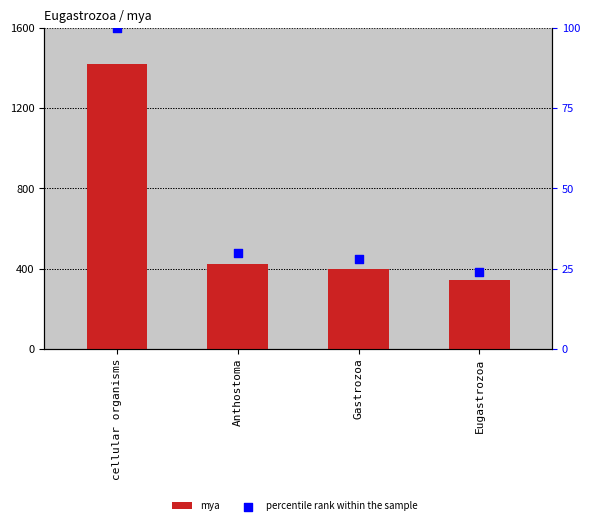

What is the total value across all series at Eugastrozoa?

365.0